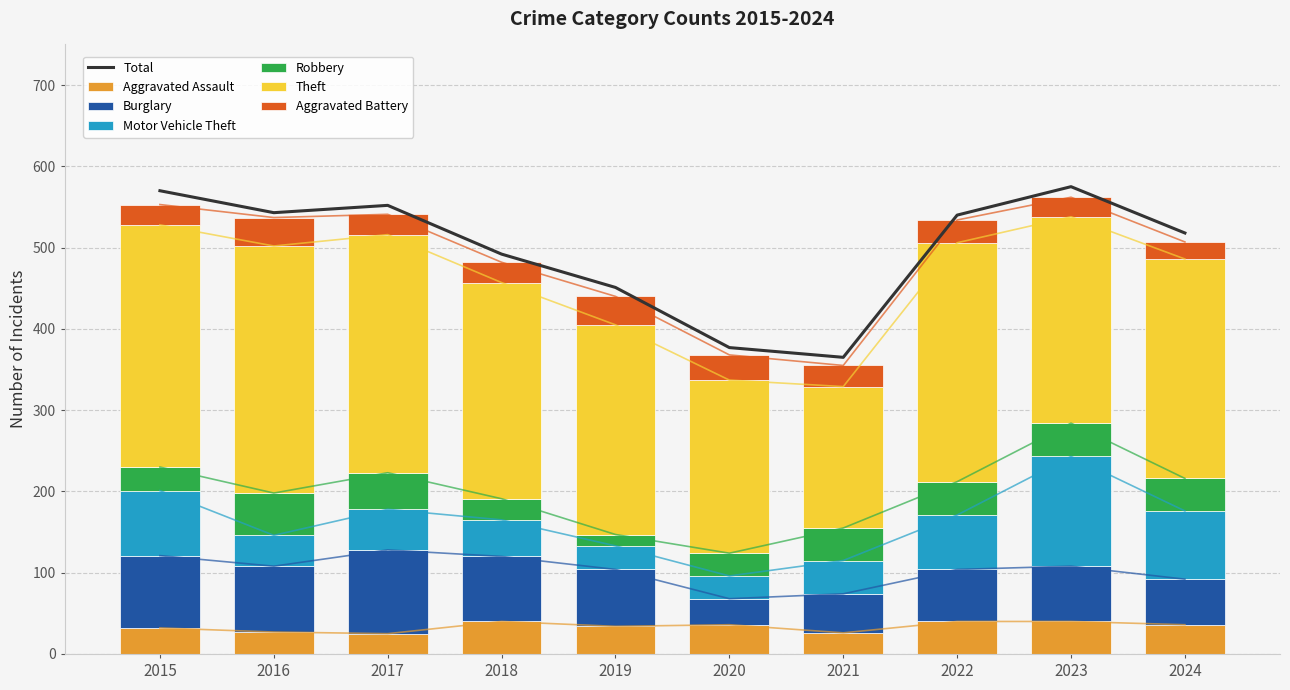

Rank the series at 2018 from lowest to highest value.

Aggravated Battery, Robbery, Aggravated Assault, Motor Vehicle Theft, Burglary, Theft